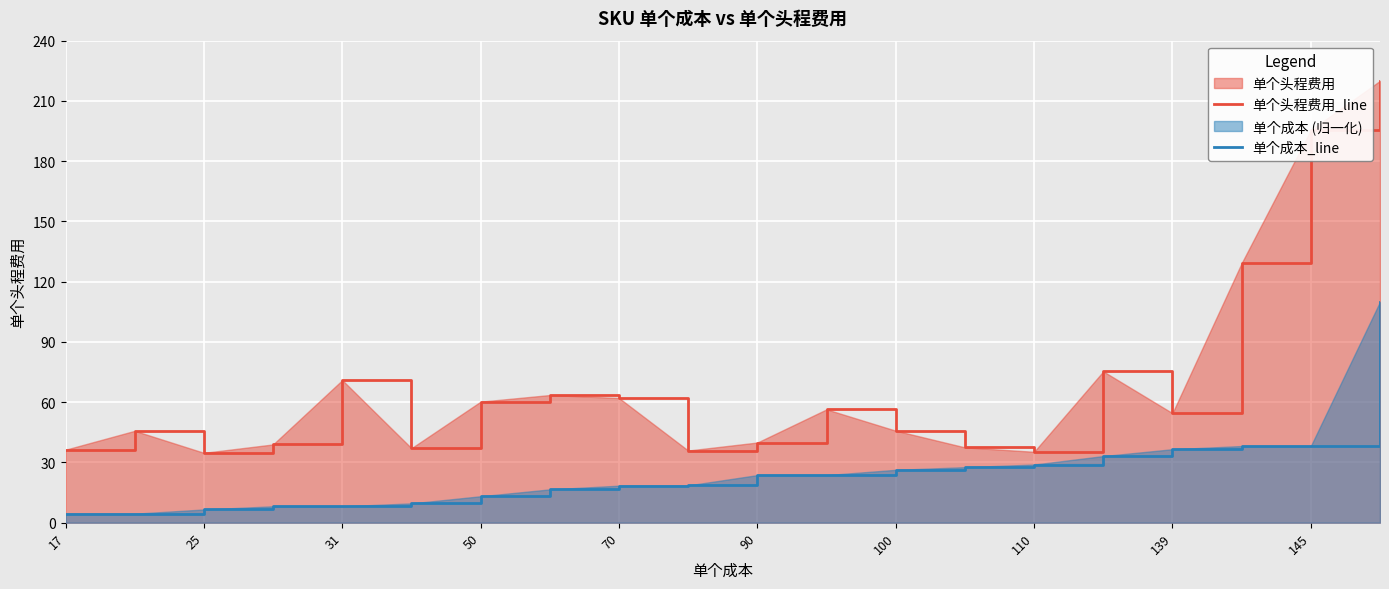

What is the maximum value for 单个头程费用_line?

220.0